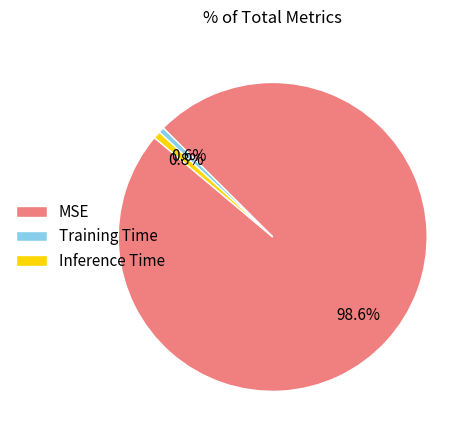

To the nearest percent, what percentage of the pie is MSE?

99%